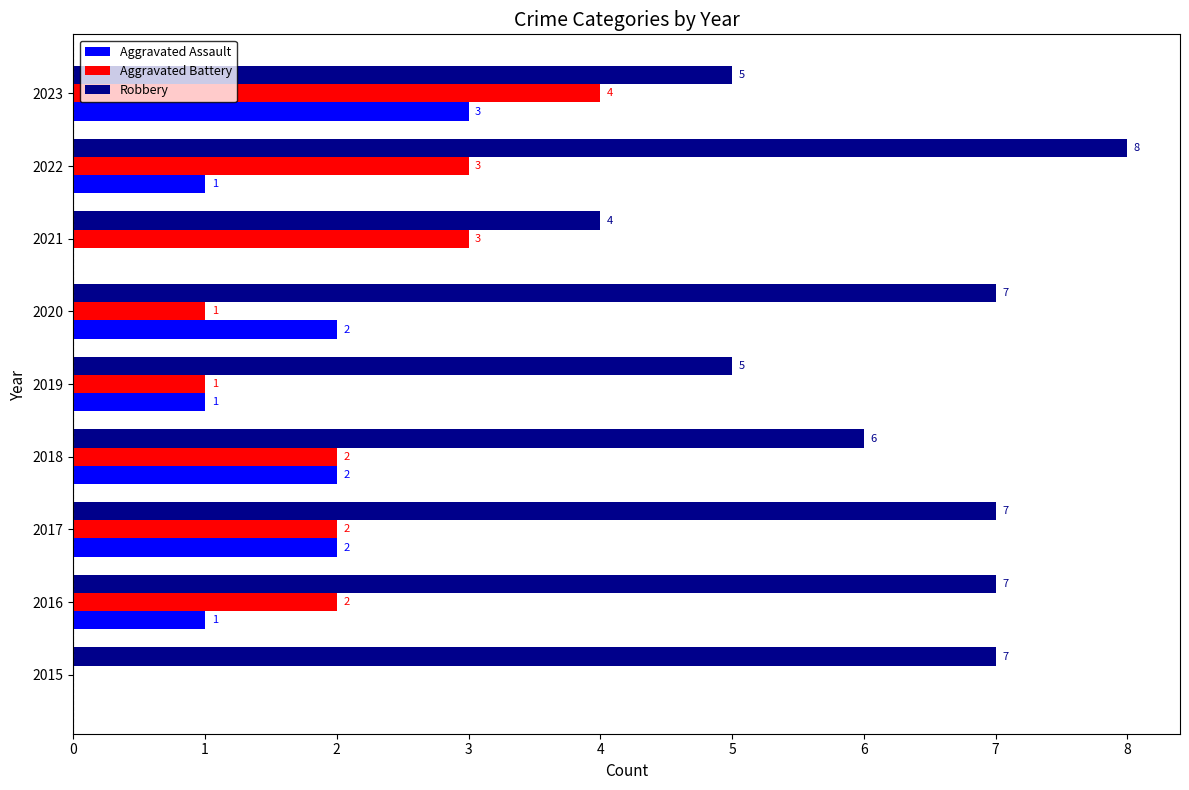

Is it true that Aggravated Battery equals 3 at 2021?

True